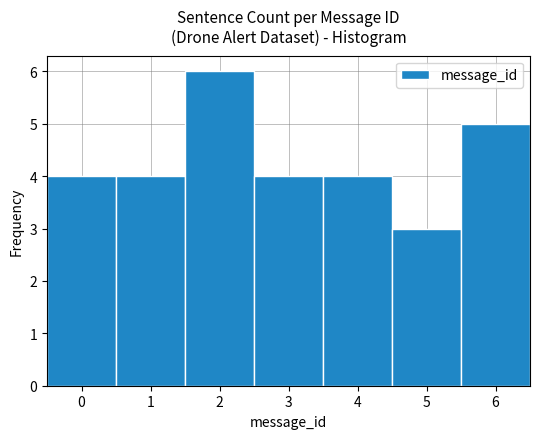

Reading left to right, transcribe this chart: for each bar, give the range it covers on the x-axis and its height. The values are not printed on the chart, so give them approximately, as read against the axis.

-0.5 to 0.5: 4
0.5 to 1.5: 4
1.5 to 2.5: 6
2.5 to 3.5: 4
3.5 to 4.5: 4
4.5 to 5.5: 3
5.5 to 6.5: 5